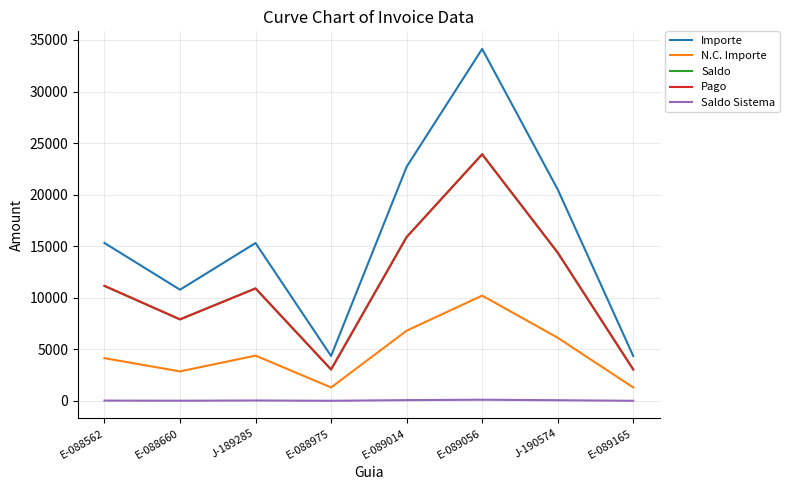

Which series has the largest total across all categories?

Importe